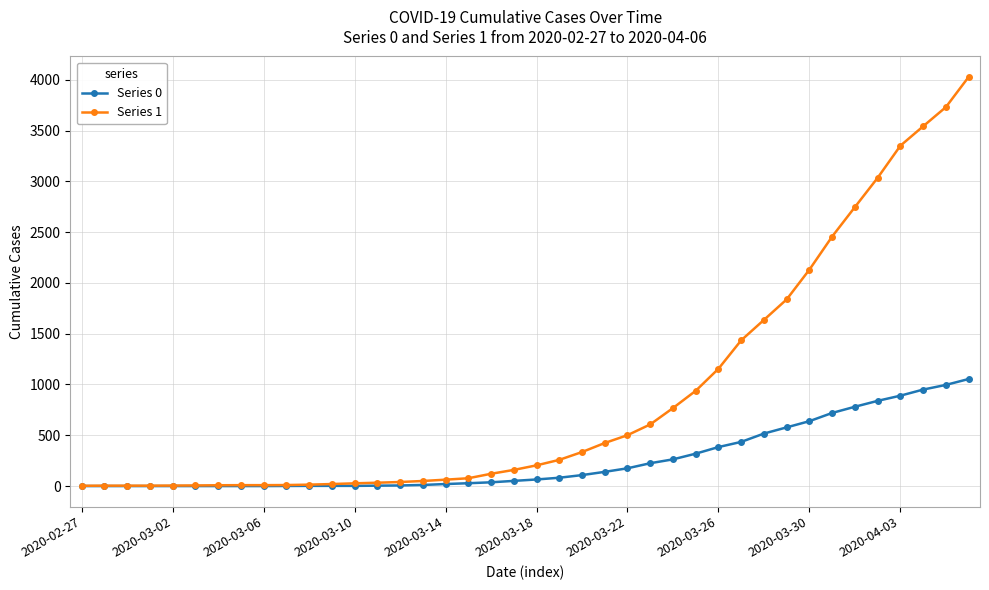

List the series in order of their overall mean, lowest first.

Series 0, Series 1